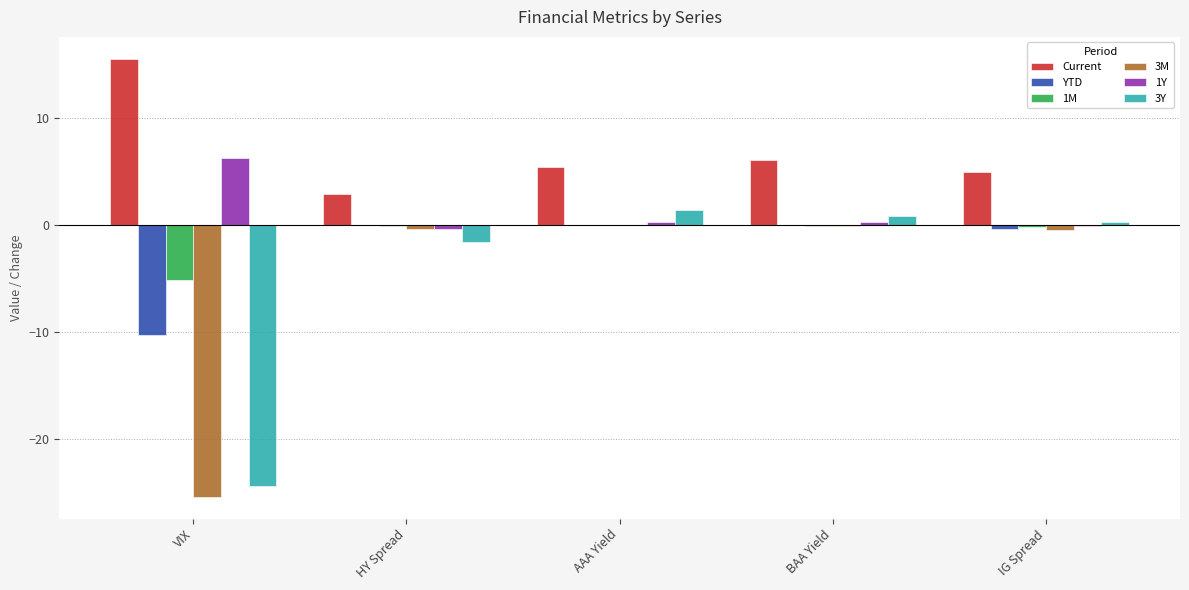

Between HY Spread and IG Spread, which series saw the biggest shift?

Current